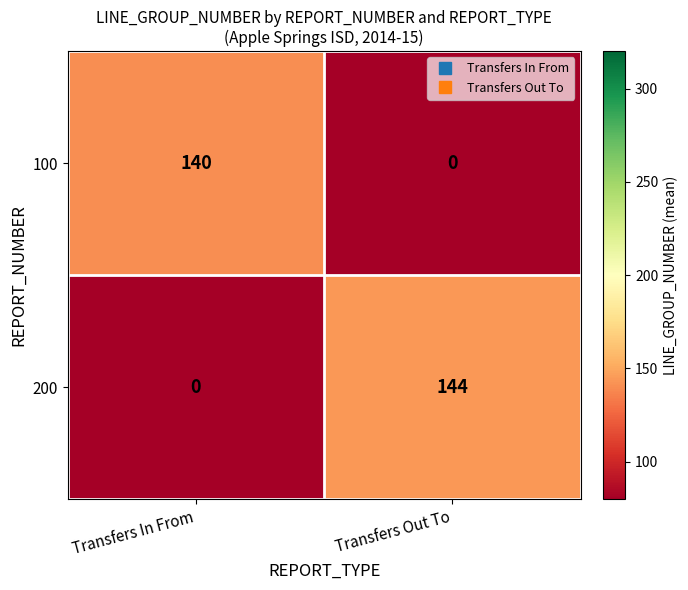

Reading left to right, transcribe all the data shown in this chart.

100: 140	0
200: 0	144